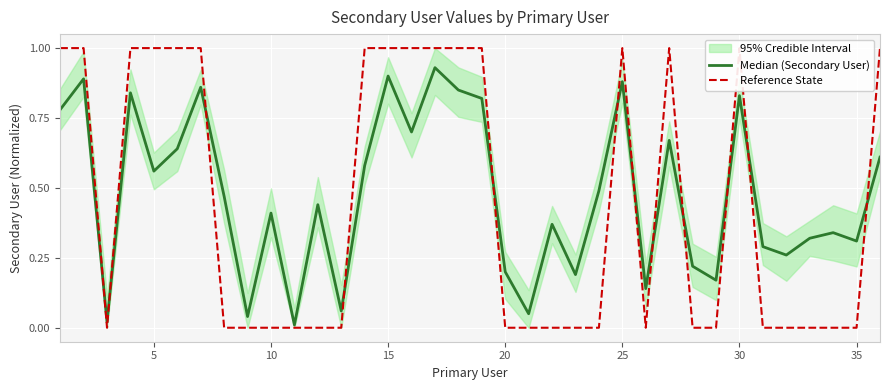

Count the number of data series in this chart.

2